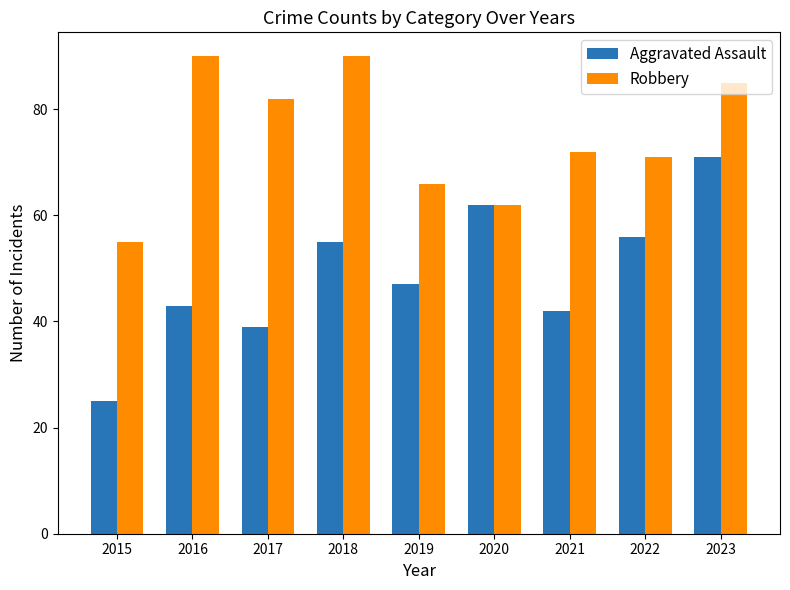

The Aggravated Assault series shows 47 at 2019. True or false?

True